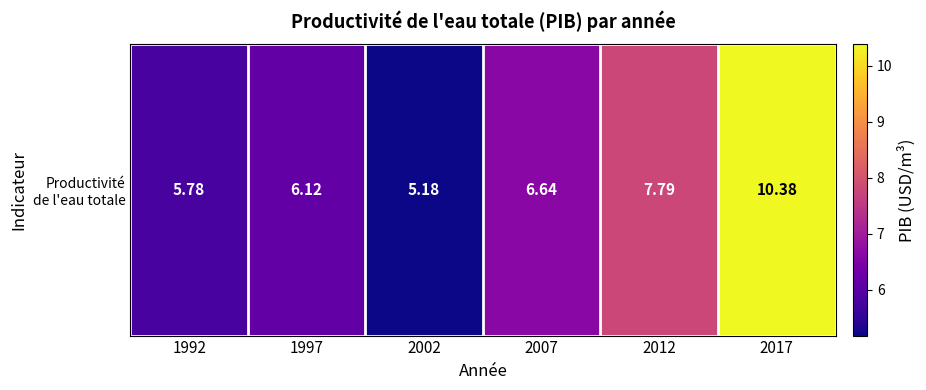

List the labels in order of value, largest first.

2017, 2012, 2007, 1997, 1992, 2002